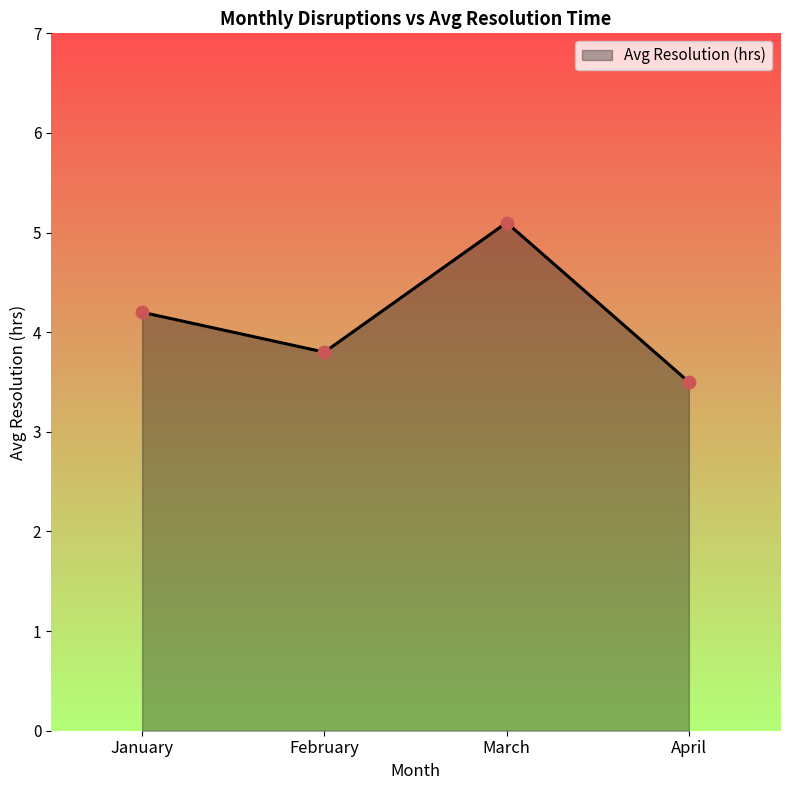

Which has a higher value, February or January?

January